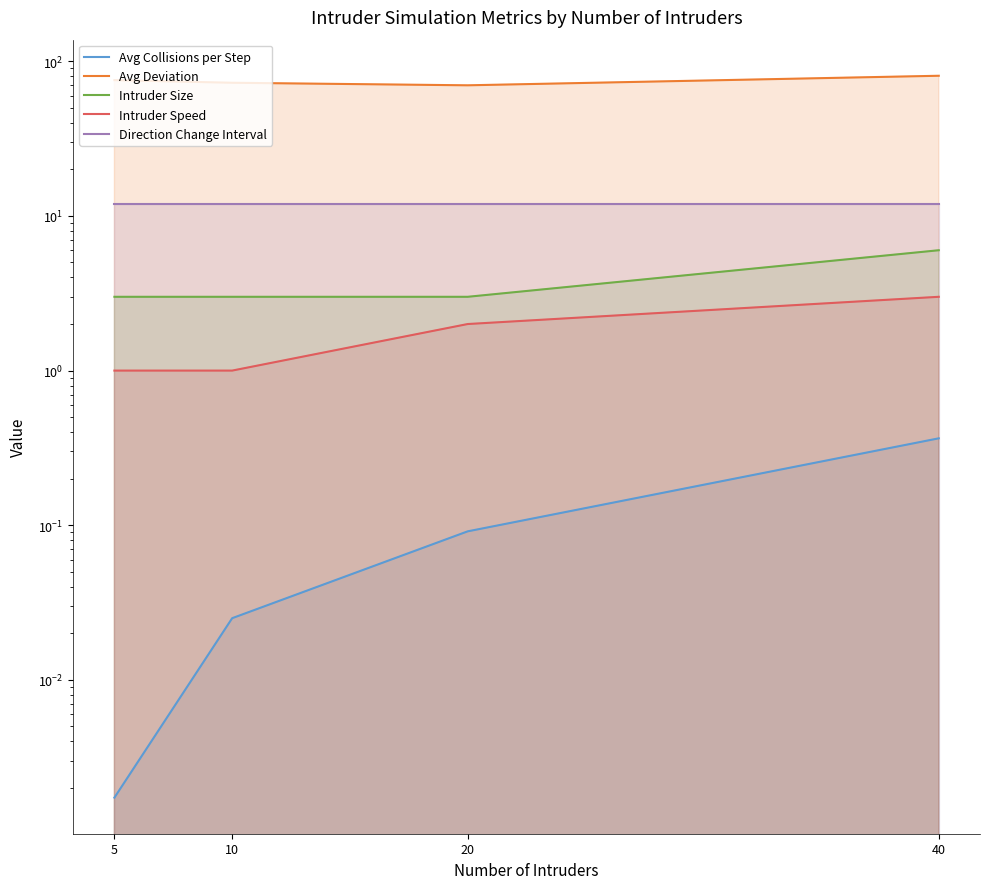

Is it true that Intruder Size equals 3.7 at 40?

False